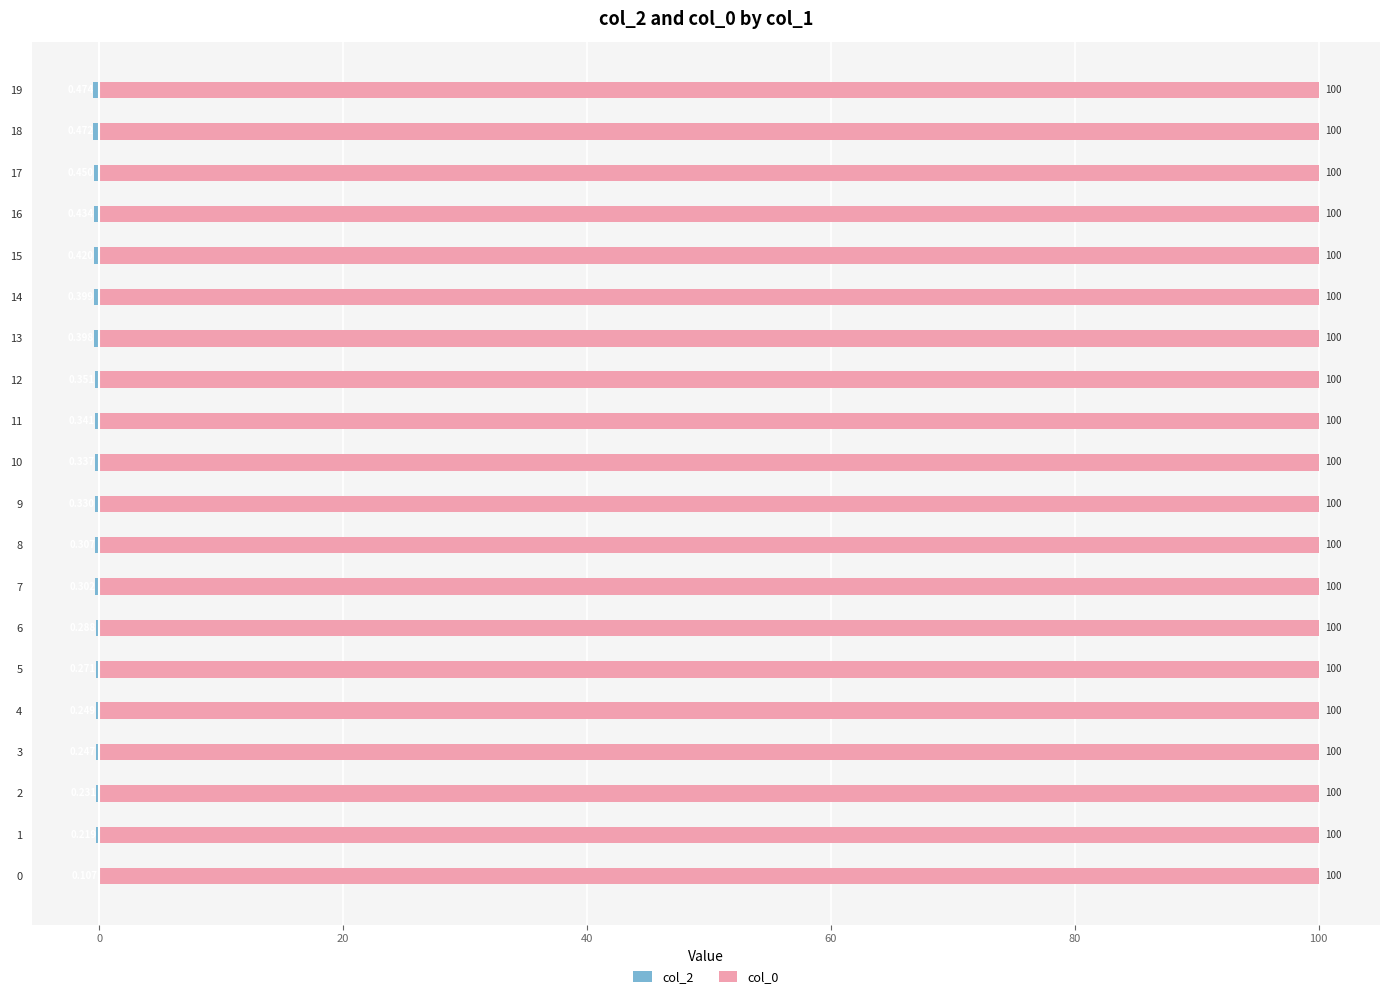

Are the bars horizontal?

Yes